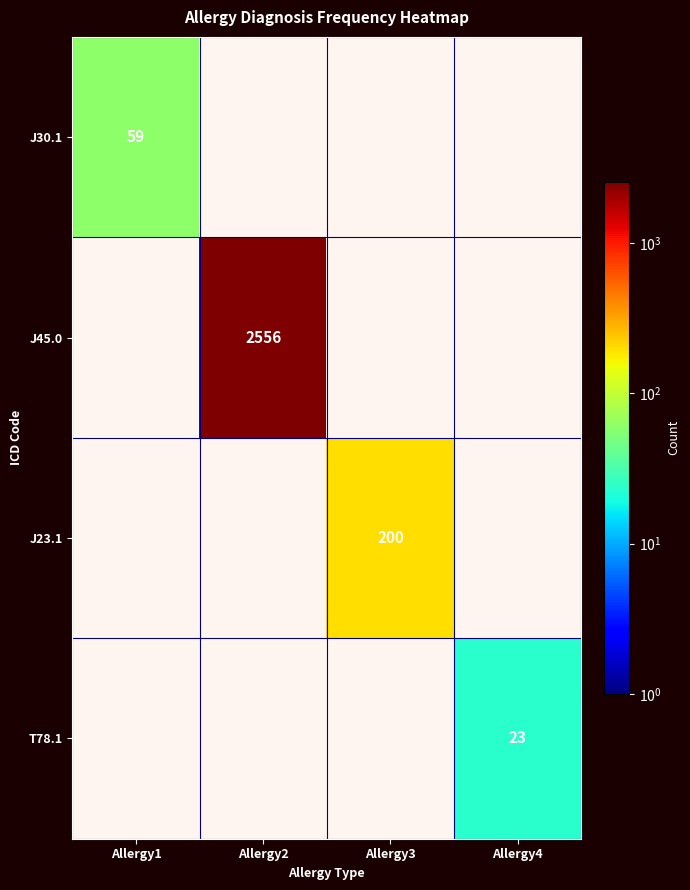

How many data points in J23.1 are above 0?

1